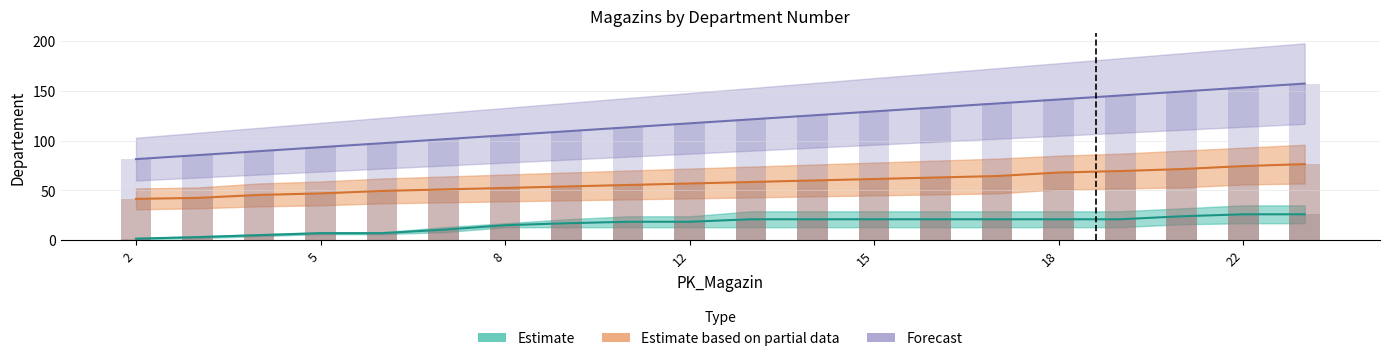

How many groups of bars are there?

20